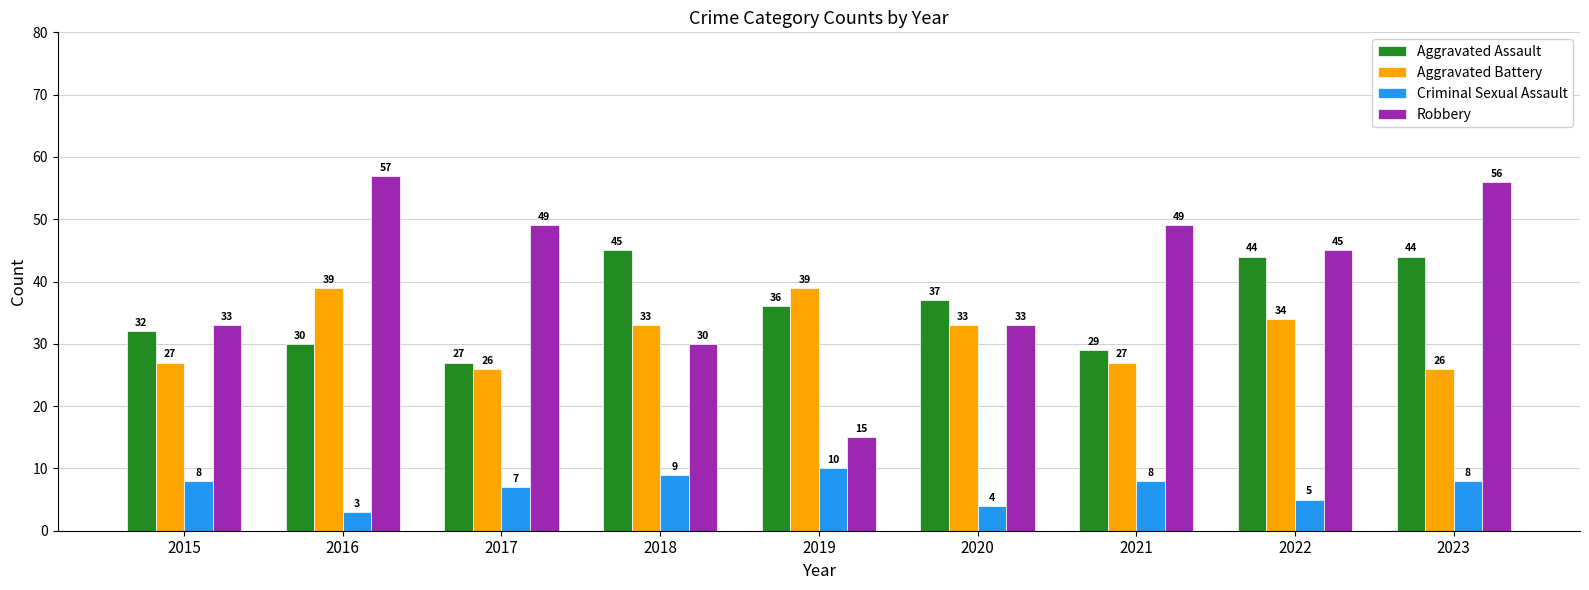

What is the value of the Robbery bar at the 1st from the left?

33